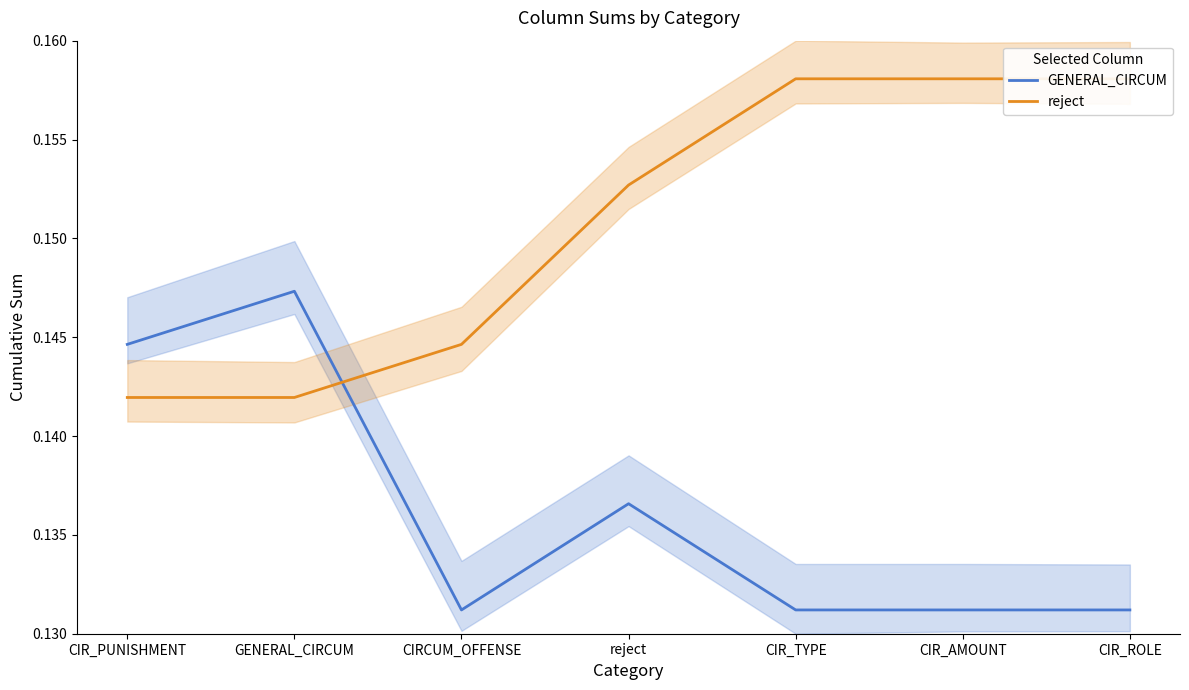

Does the chart display data point markers on the line(s)?

No